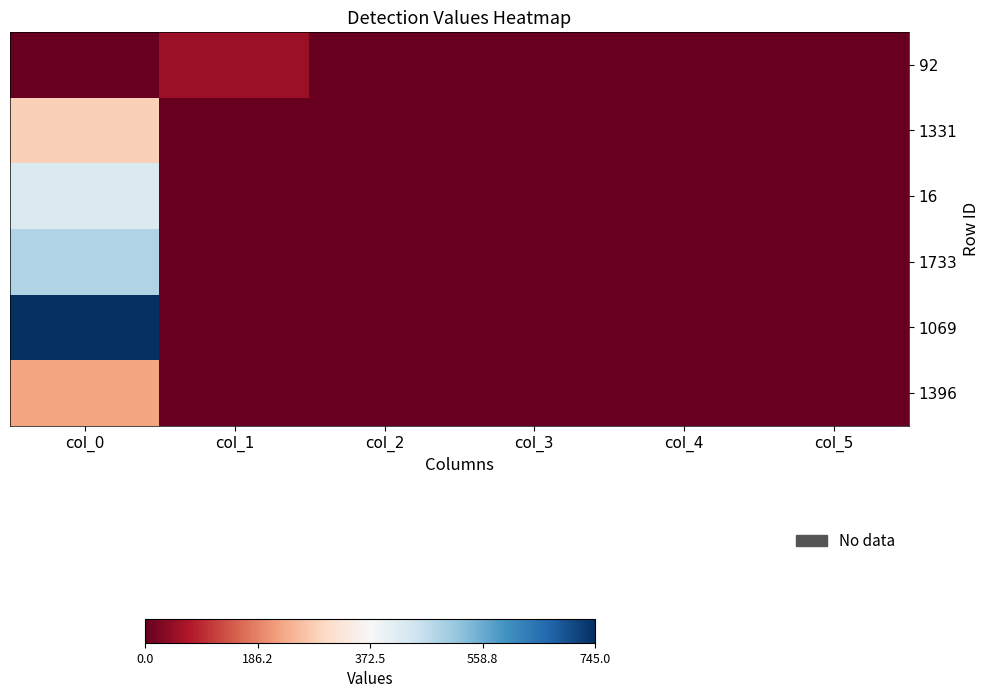

Reading left to right, transcribe all the data shown in this chart.

92: col_0=1	col_1=55	col_2=0	col_3=0	col_4=0	col_5=0
1331: col_0=285	col_1=1	col_2=0	col_3=0	col_4=0	col_5=0
16: col_0=425	col_1=1	col_2=0	col_3=0	col_4=0	col_5=0
1733: col_0=485	col_1=4	col_2=0	col_3=0	col_4=0	col_5=0
1069: col_0=745	col_1=1	col_2=0	col_3=0	col_4=0	col_5=0
1396: col_0=225	col_1=1	col_2=0	col_3=0	col_4=0	col_5=0